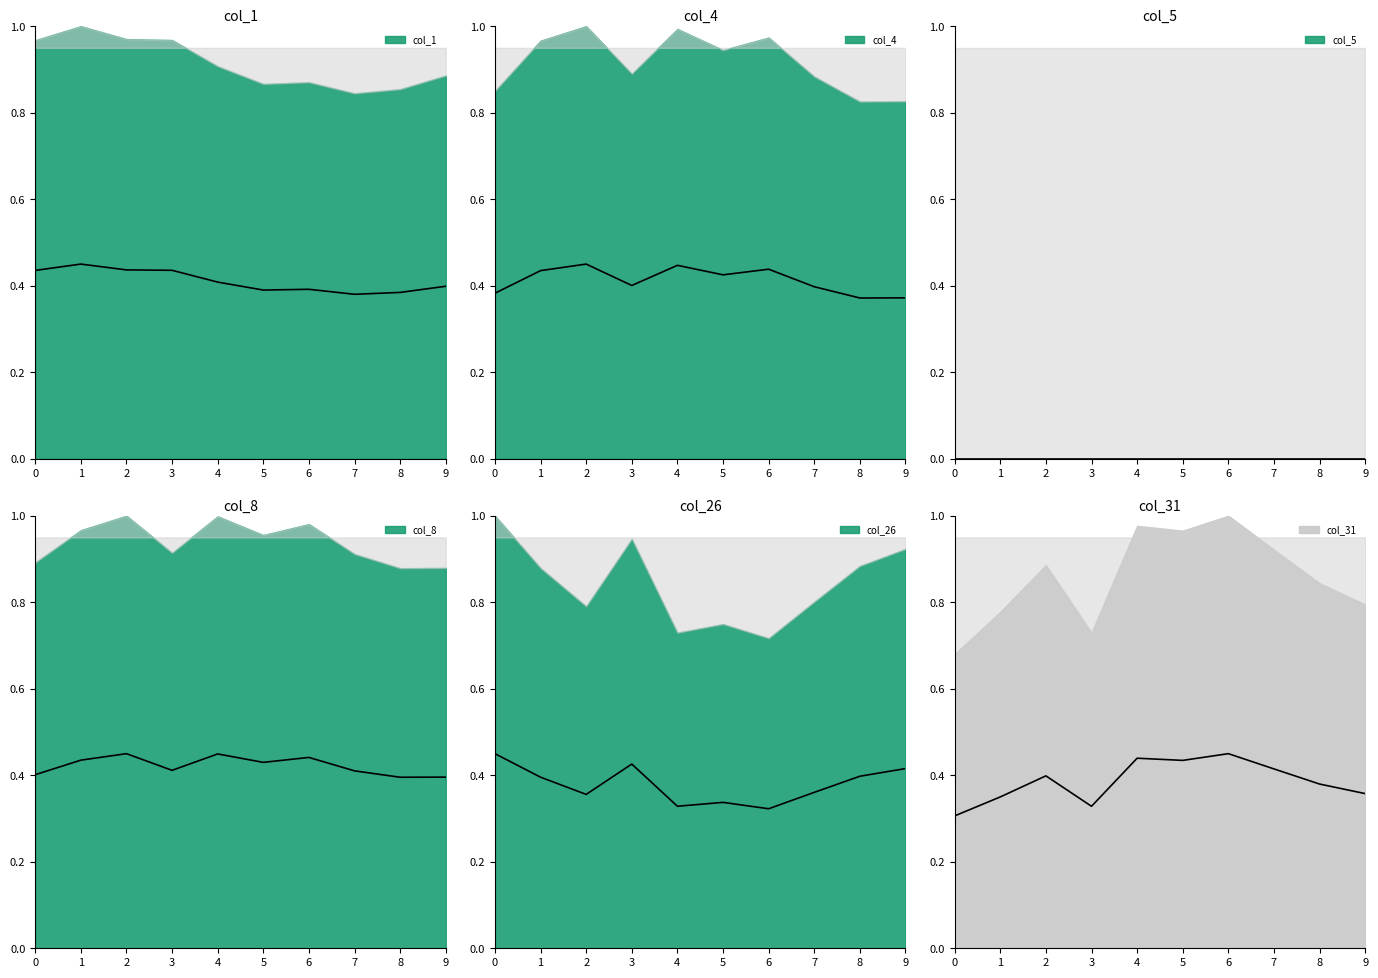

What is the average value of the col_26 series?

0.4